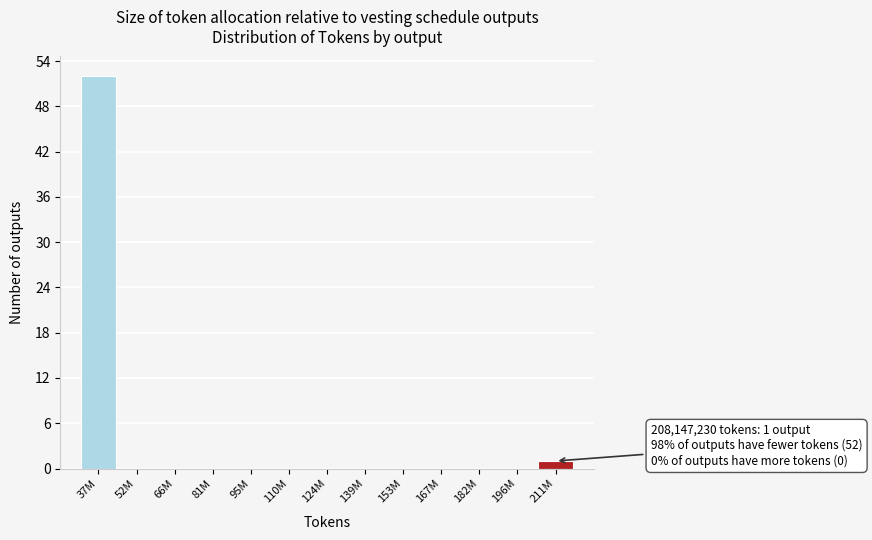

Reading left to right, list all the values displayed in this chart.

37M=52	52M=0	66M=0	81M=0	95M=0	110M=0	124M=0	139M=0	153M=0	167M=0	182M=0	196M=0	211M=1